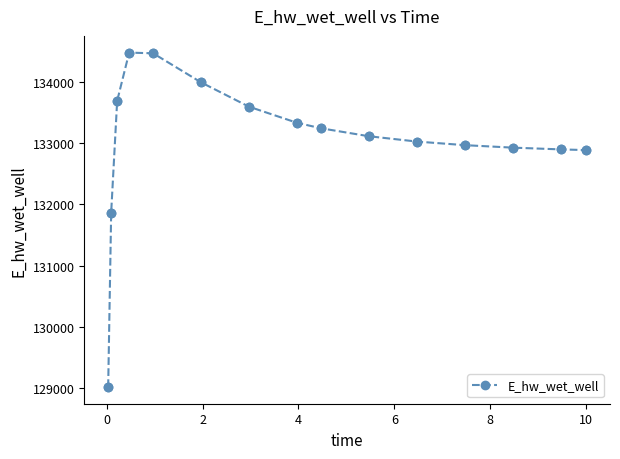

What is the value of the 3rd point from the left?

133693.4